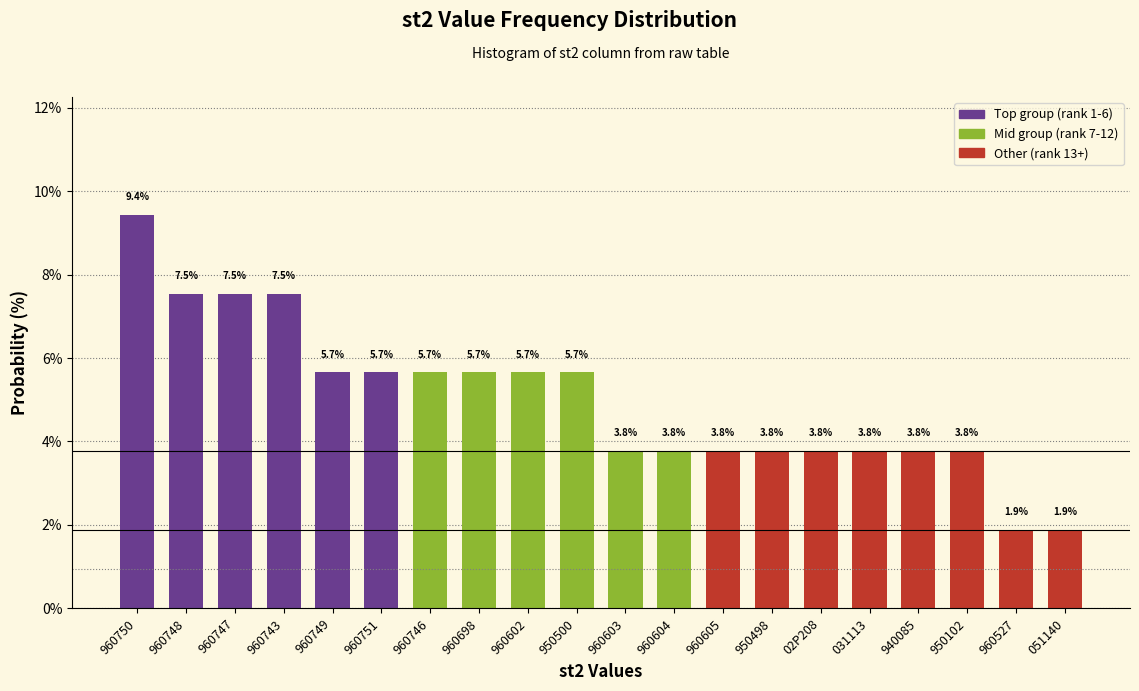

Reading right to left, transcribe all the data shown in this chart.

051140=1.9	960527=1.9	950102=3.8	940085=3.8	031113=3.8	02P208=3.8	950498=3.8	960605=3.8	960604=3.8	960603=3.8	950500=5.7	960602=5.7	960698=5.7	960746=5.7	960751=5.7	960749=5.7	960743=7.5	960747=7.5	960748=7.5	960750=9.4